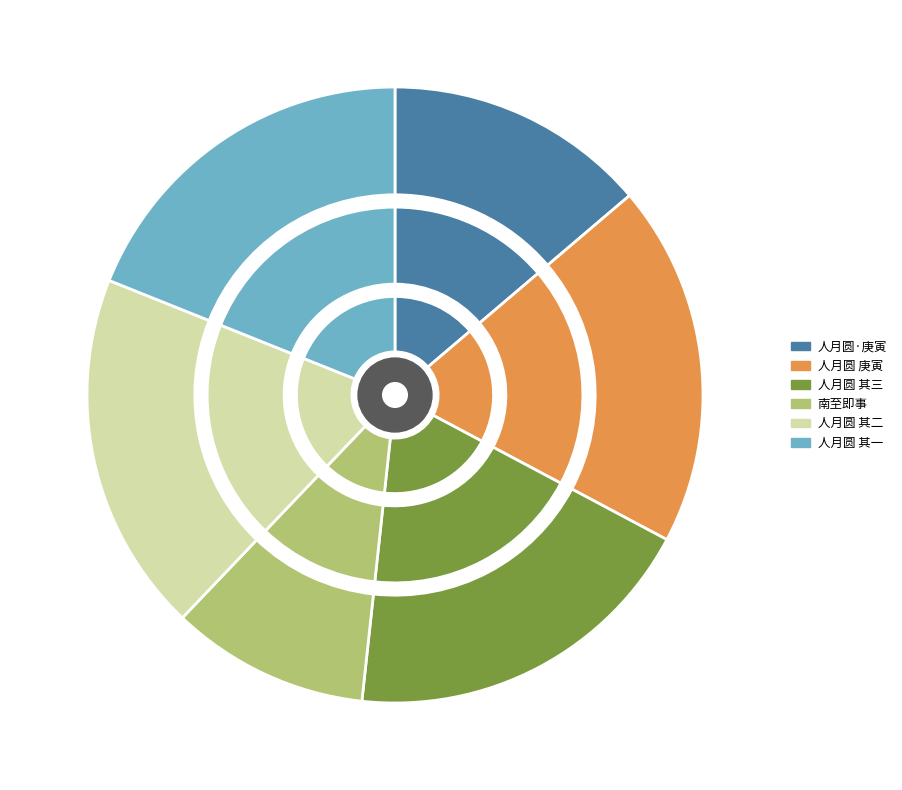

Is 人月圆 其三 庚寅八月十三日词社同人于稷园作中秋预集 the majority of the pie?

No